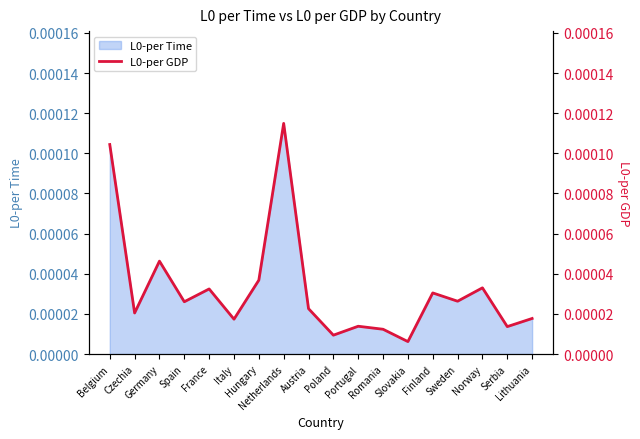

Does the chart display data point markers on the line(s)?

No